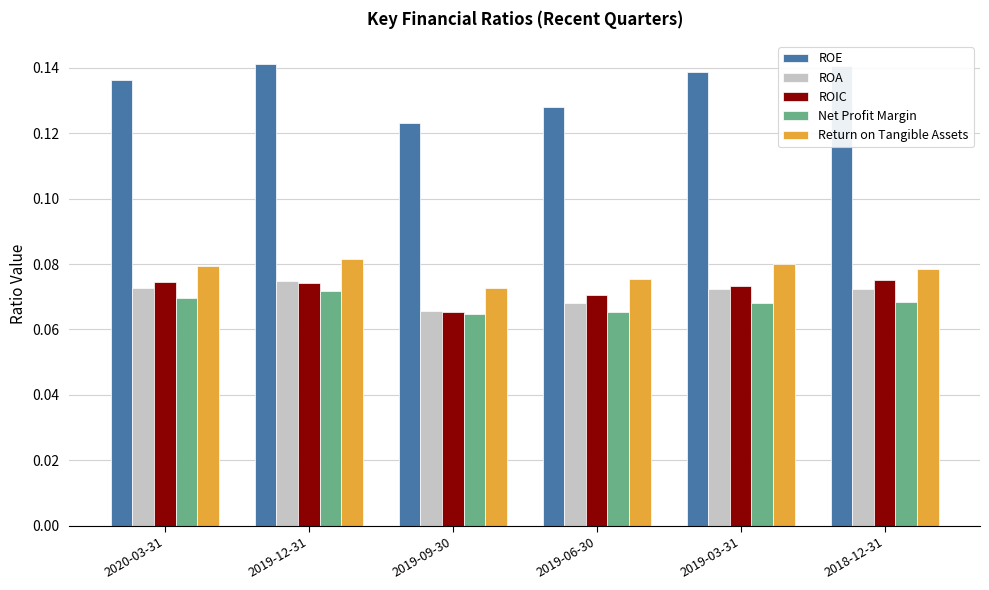

What is the label of the 5th bar from the right?

2019-12-31